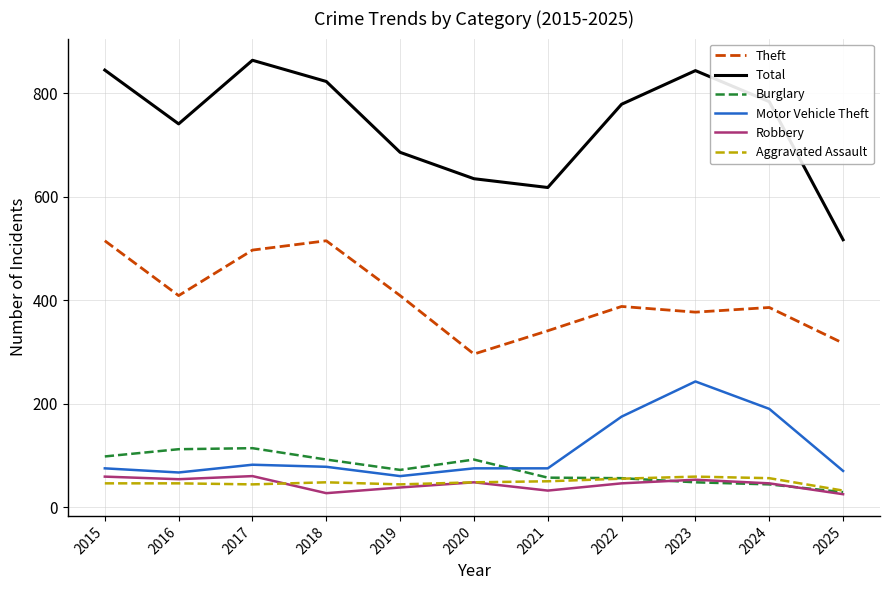

Which category has the highest value across all series?

2017